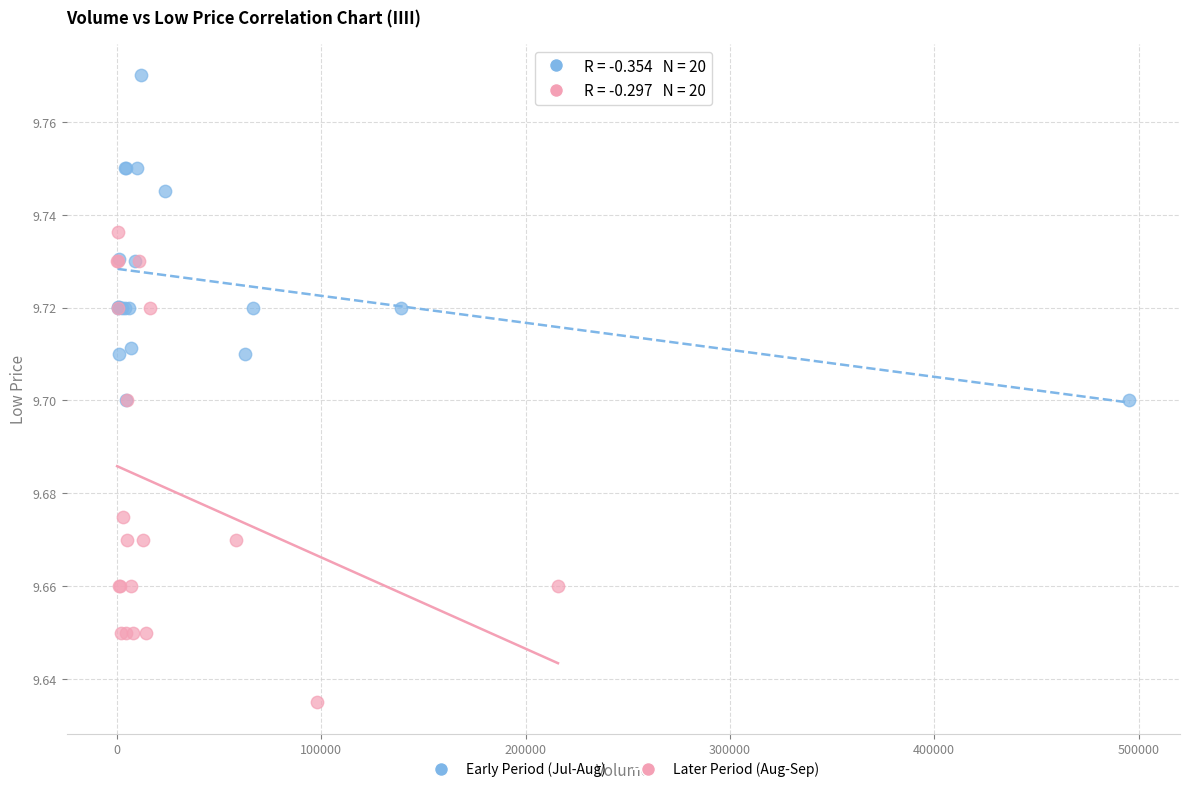

Which series reaches the maximum Y coordinate?

Early Period (Jul-Aug)